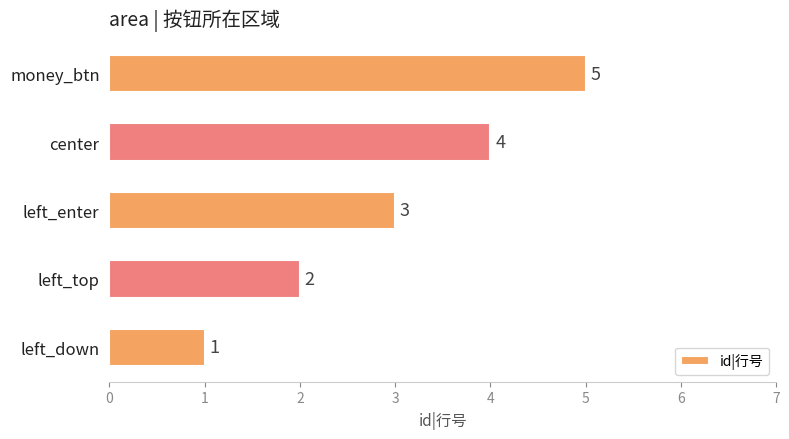

Rank the categories by value from highest to lowest.

money_btn, center, left_enter, left_top, left_down